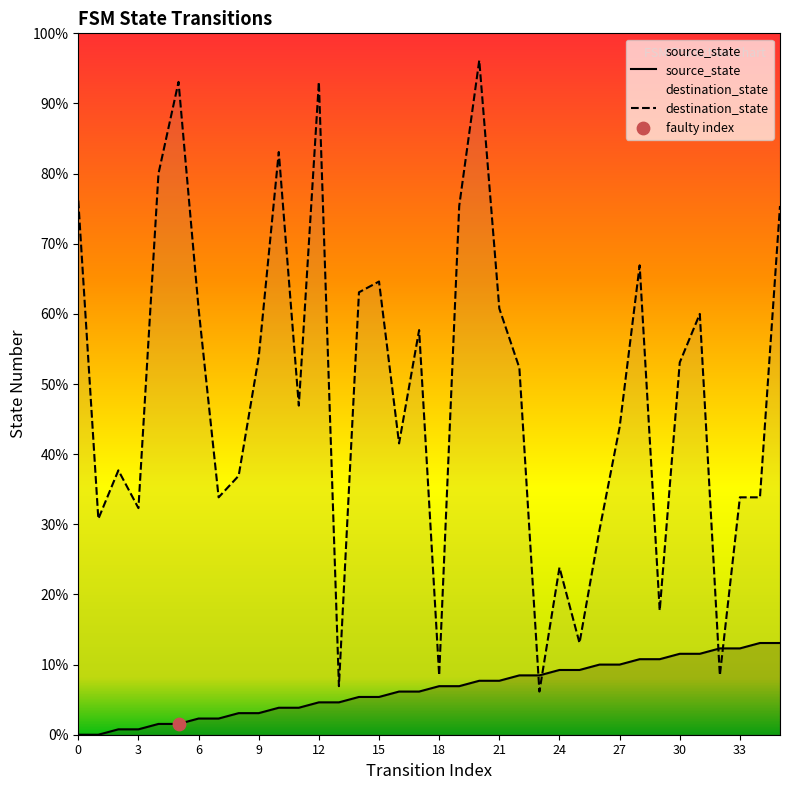

What are all the series names shown in the legend?

source_state, destination_state